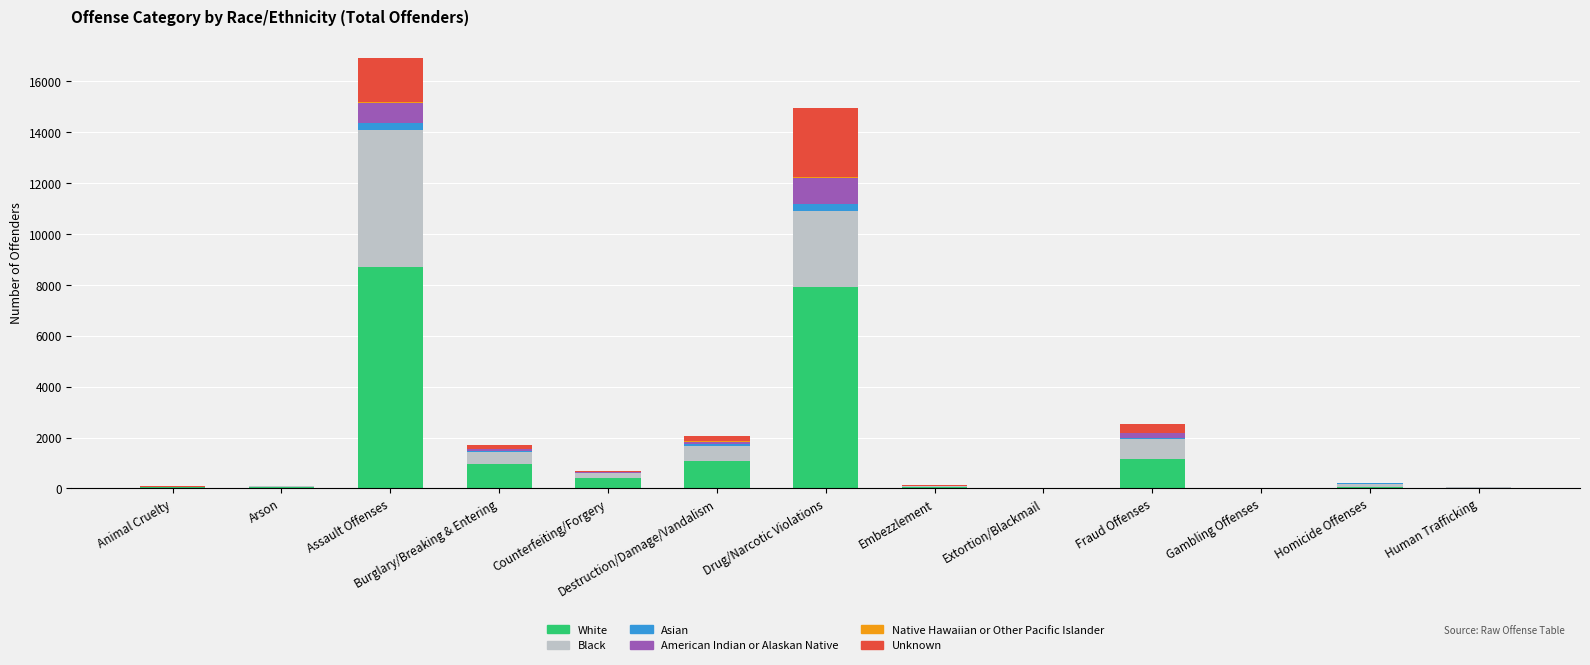

The value of White at Arson is 66. True or false?

True